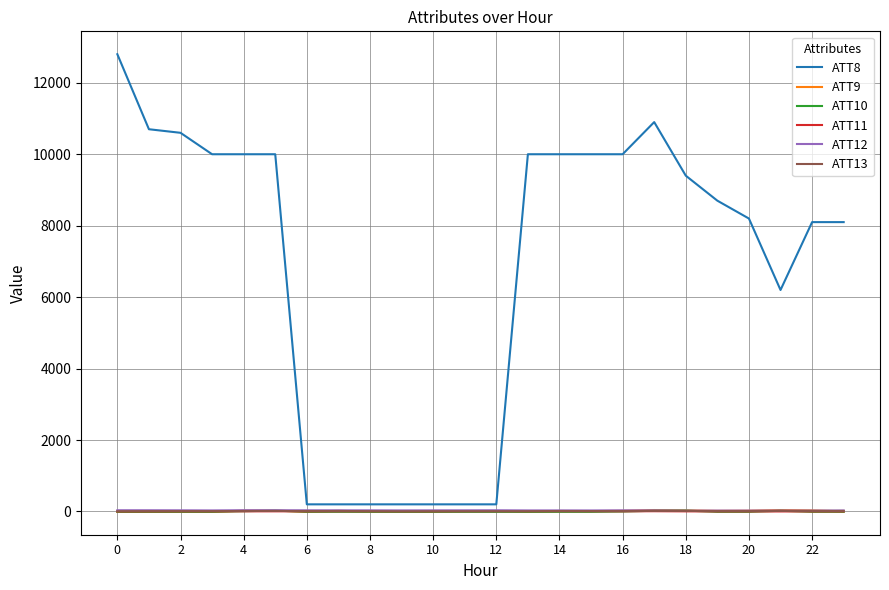

Which series has the largest range (max minus min)?

ATT8